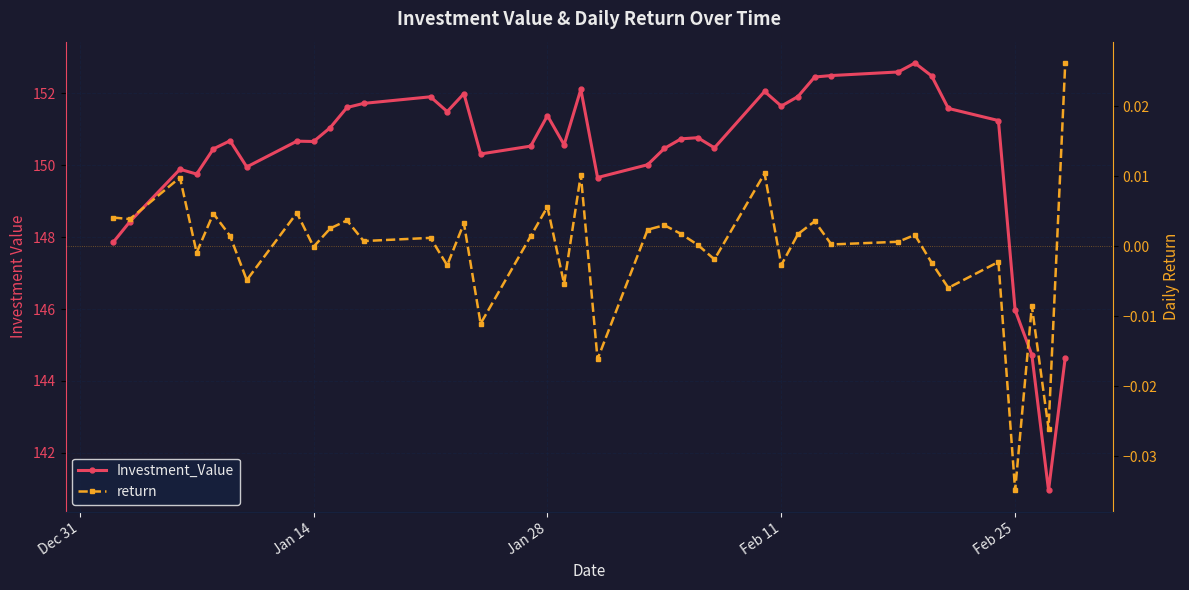

True or false: return and Investment_Value intersect in this chart.

False